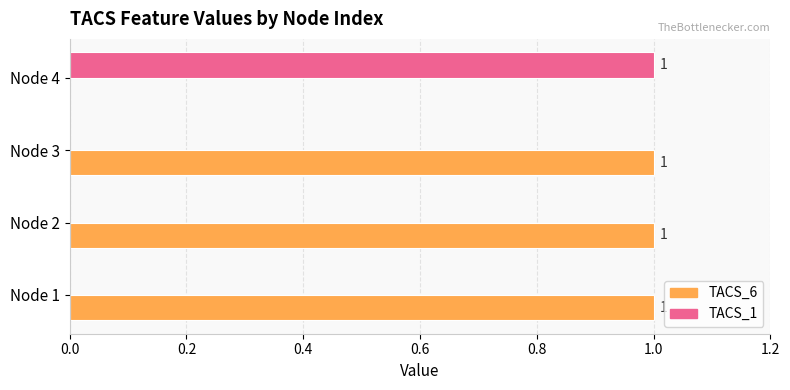

The TACS_6 series shows 1 at Node 3. True or false?

True